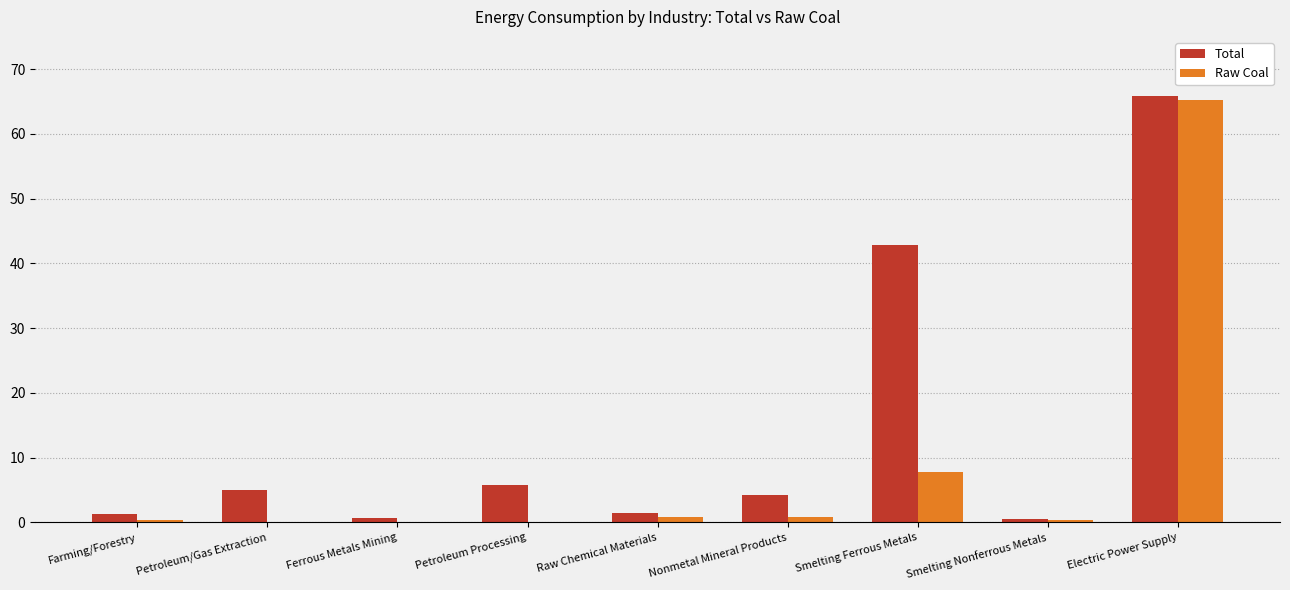

At which category does the chart reach its peak across all series?

Electric Power Supply